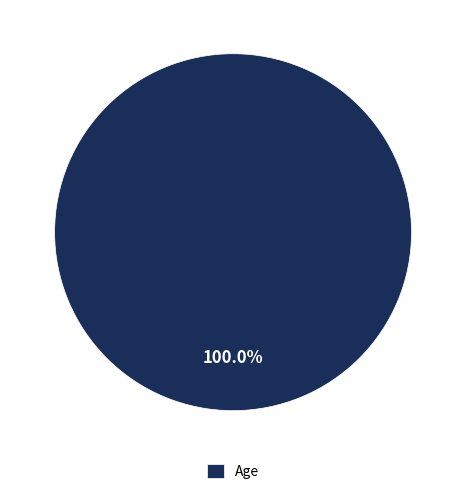

Is there a majority slice in this chart?

Yes